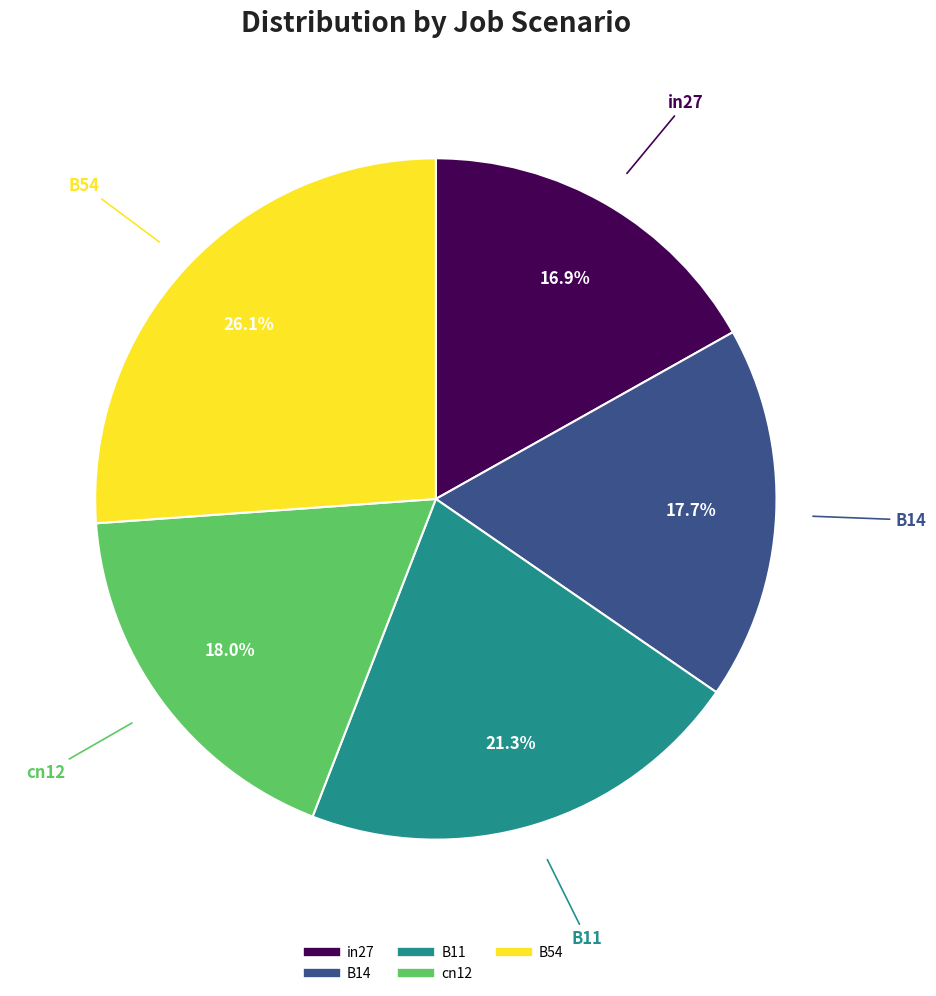

Is the sum of in27 and B54 greater than half?

No